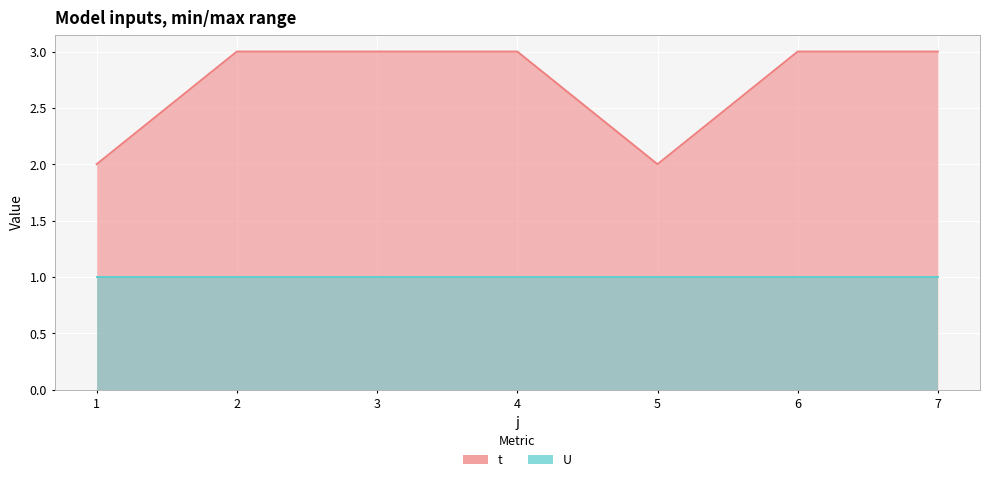

How many points are lower than both their immediate neighbors (excluding endpoints)?

1